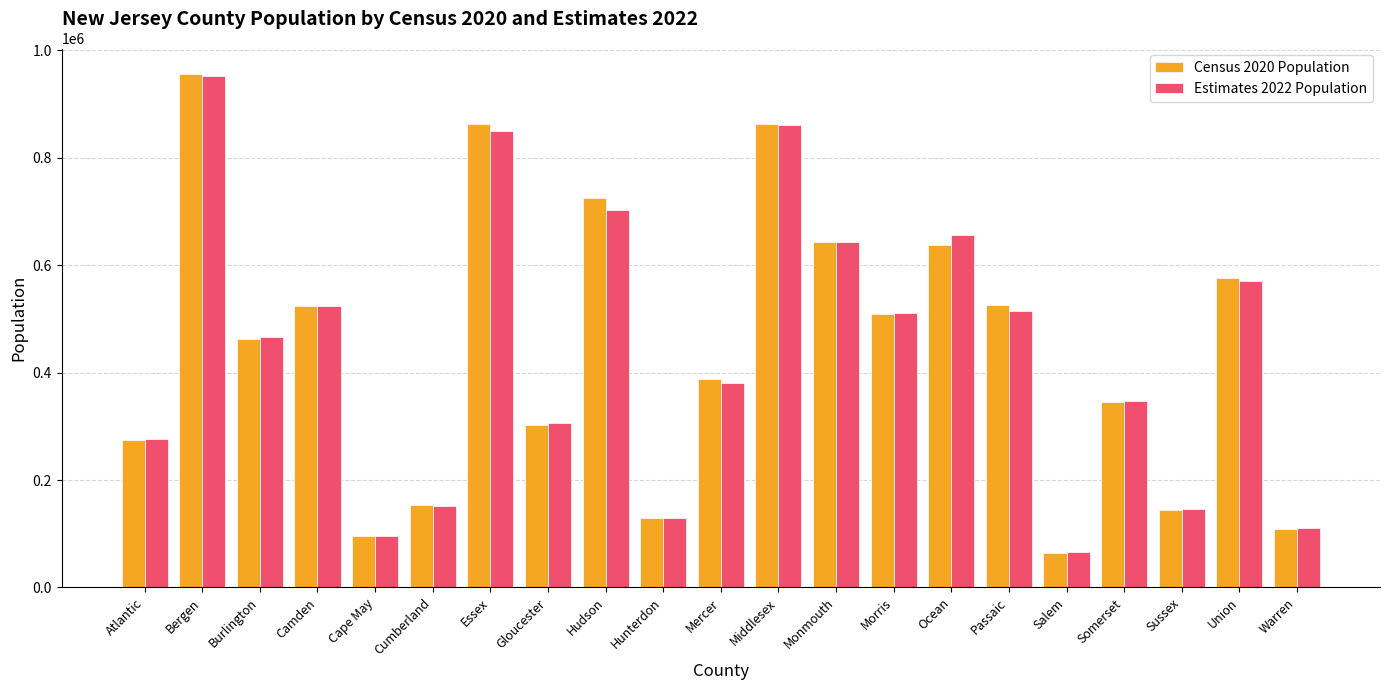

What is the difference between the maximum and minimum values in the Census 2020 Population series?

890912